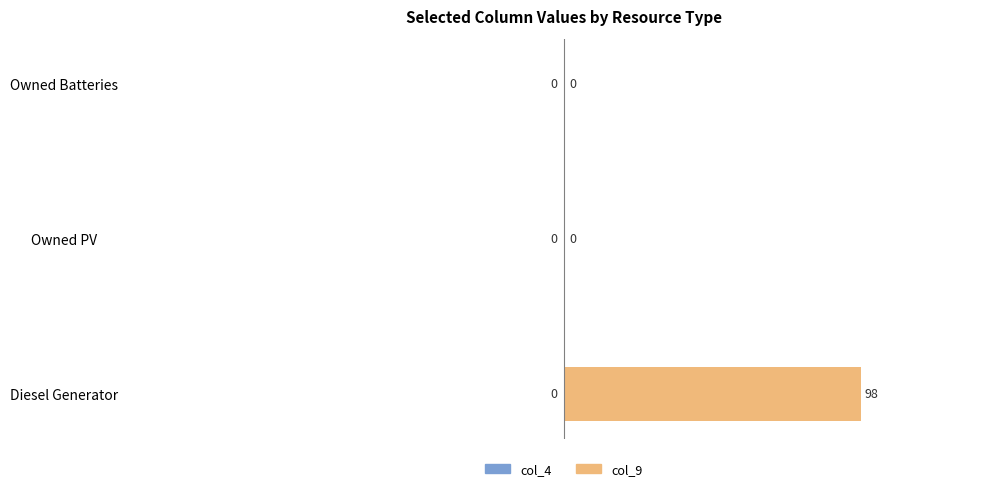

At which category does the chart reach its peak across all series?

Diesel Generator